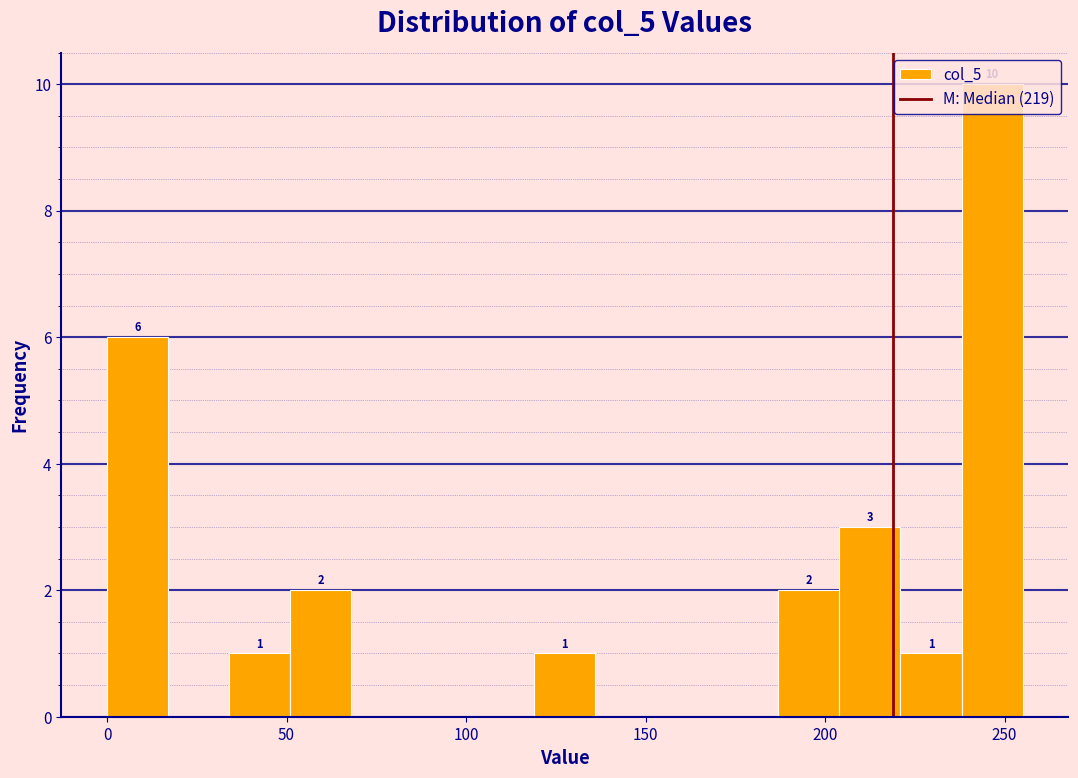

Read against the x-axis, roughly where is the centre of the tallest bar?

245